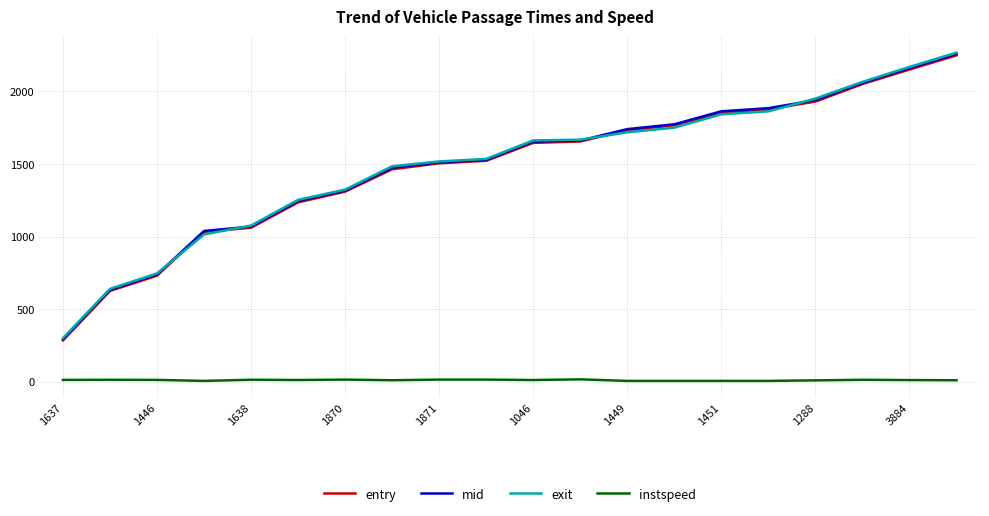

True or false: instspeed and exit cross at least once.

False